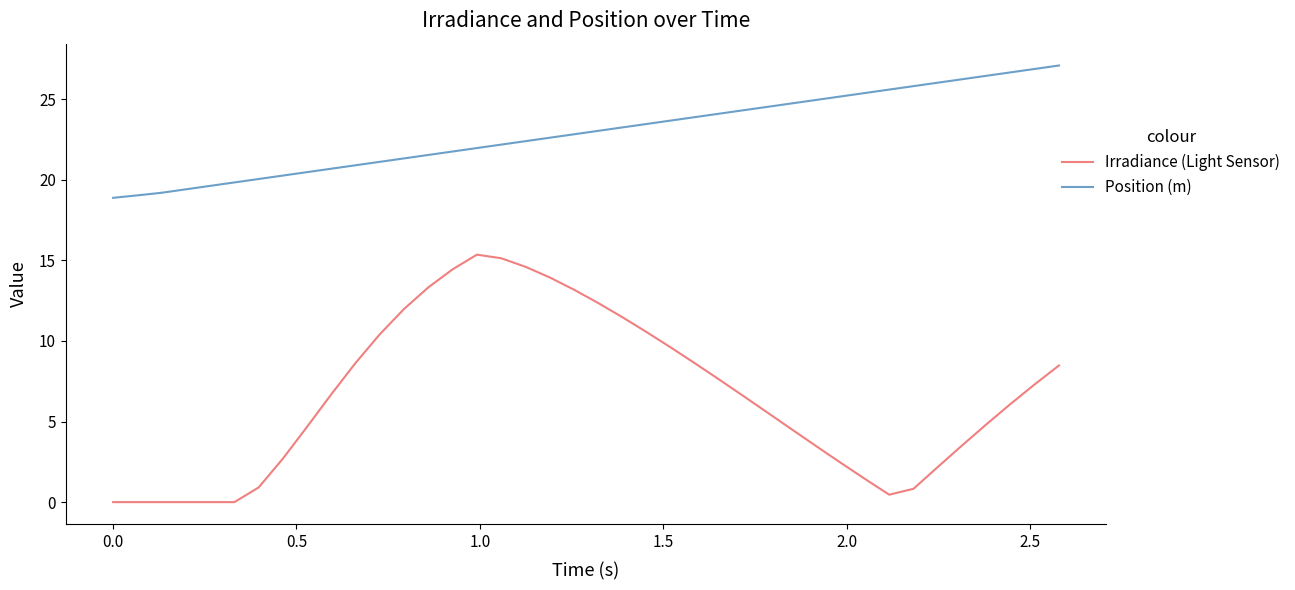

True or false: Irradiance (Light Sensor) and Position (m) intersect in this chart.

False